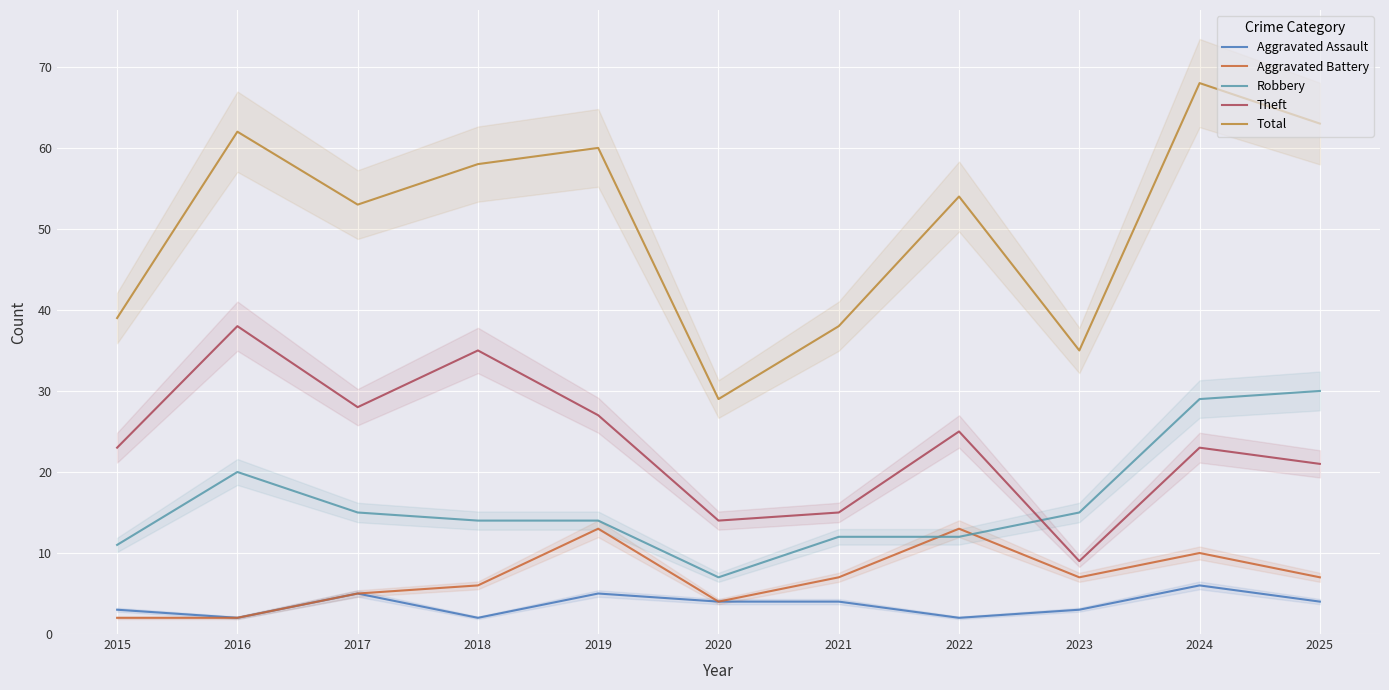

What is the minimum value for Total?

29